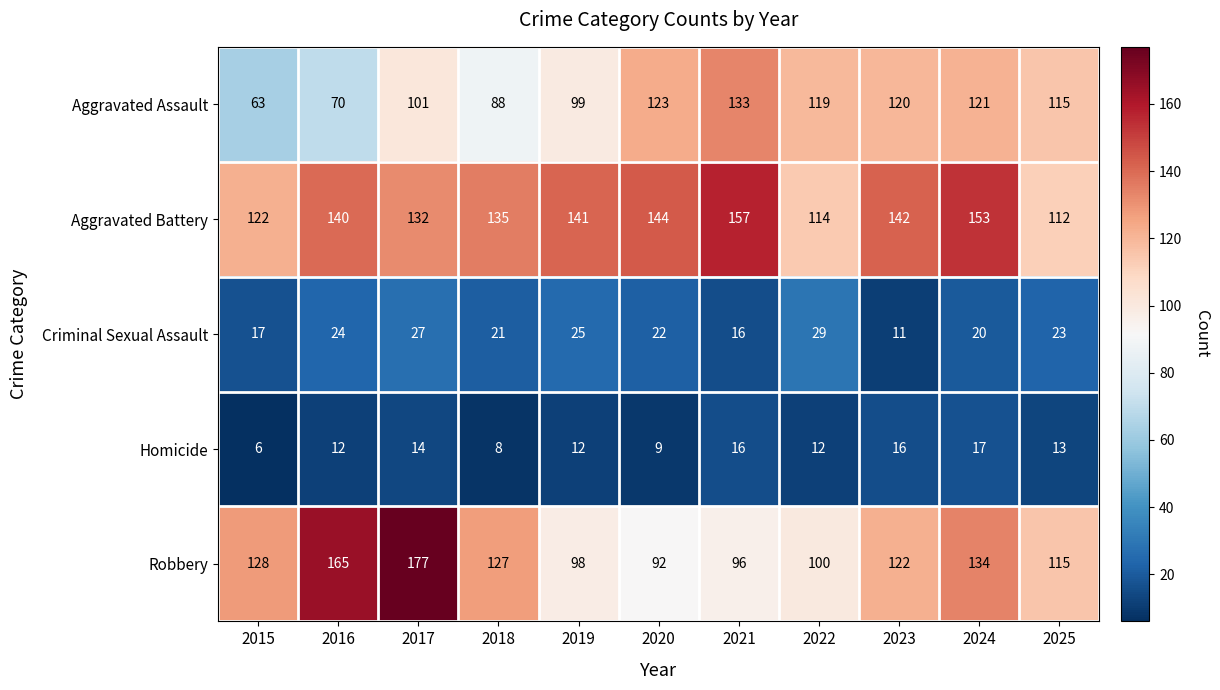

Is it true that Criminal Sexual Assault equals 25 at 2019?

True